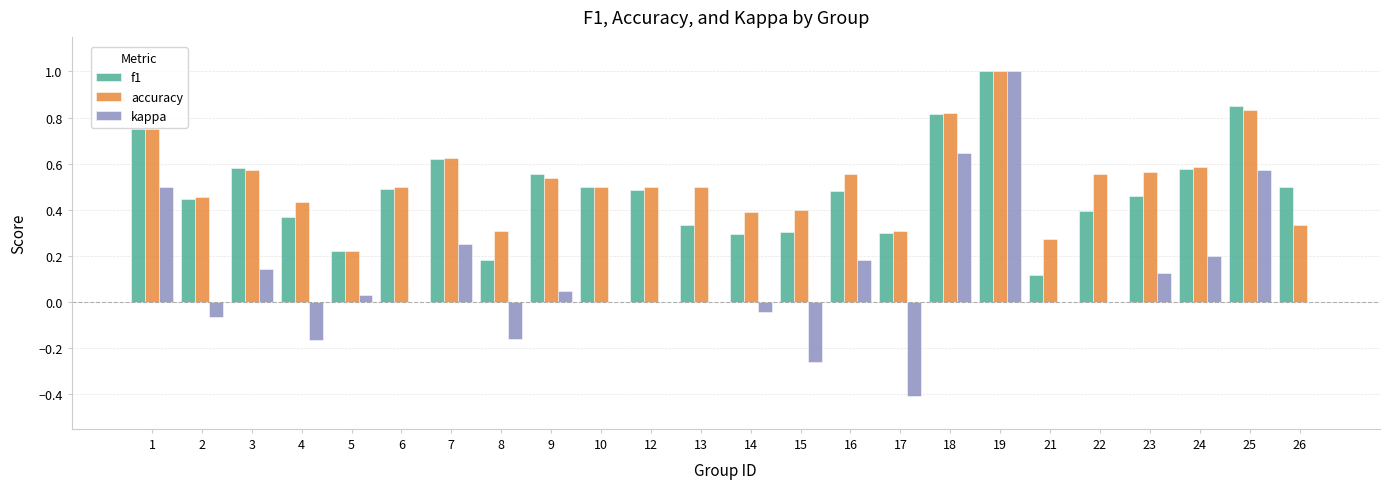

How many groups of bars are there?

24